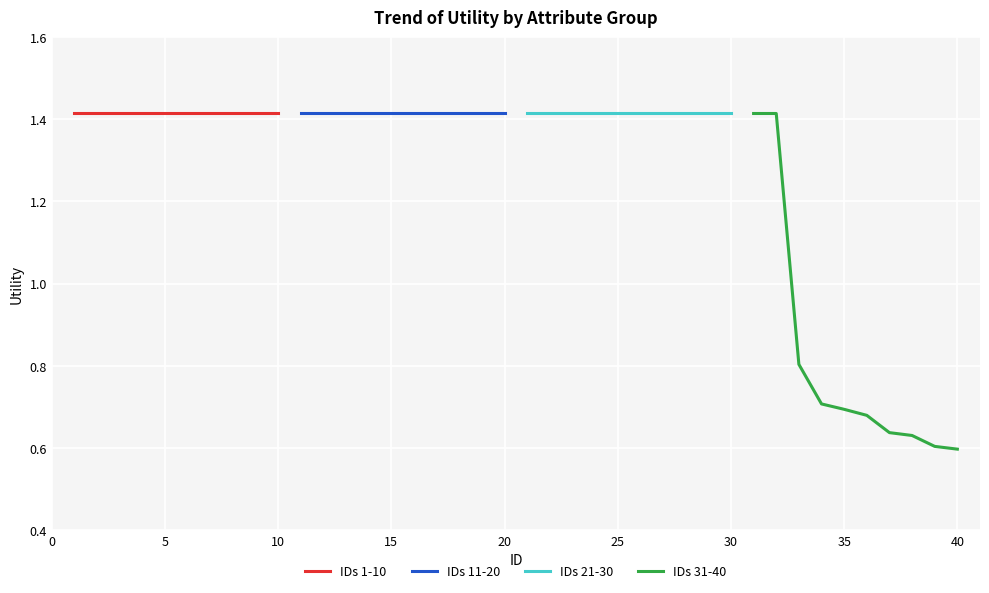

At 45, list the series in order from smallest to largest.

IDs 31-40, IDs 1-10, IDs 11-20, IDs 21-30